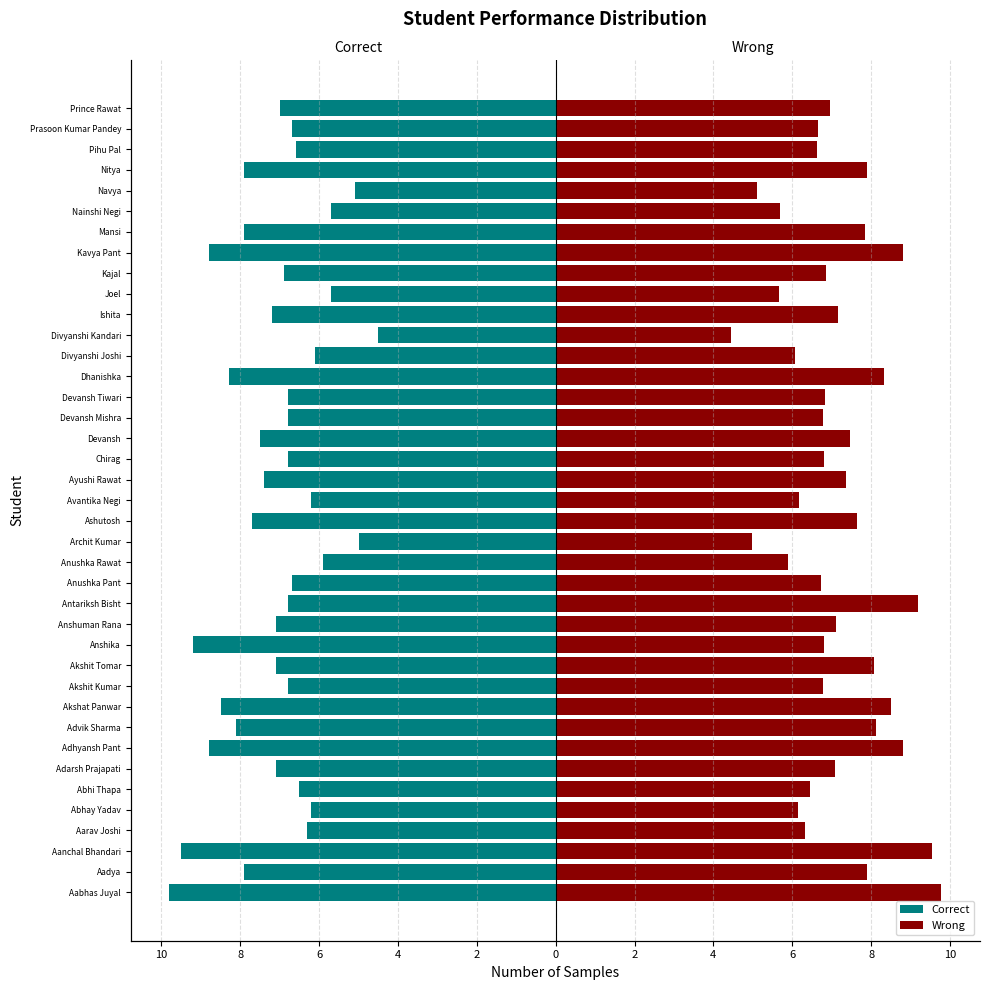

Reading left to right, transcribe all the data shown in this chart.

Correct: -9.8	-7.9	-9.5	-6.3	-6.2	-6.5	-7.1	-8.8	-8.1	-8.5	-6.8	-7.1	-9.2	-7.1	-6.8	-6.7	-5.9	-5.0	-7.7	-6.2	-7.4	-6.8	-7.5	-6.8	-6.8	-8.3	-6.1	-4.5	-7.2	-5.7	-6.9	-8.8	-7.9	-5.7	-5.1	-7.9	-6.6	-6.7	-7.0
Wrong: 9.8	7.9	9.5	6.3	6.2	6.5	7.1	8.8	8.1	8.5	6.8	8.1	6.8	7.1	9.2	6.7	5.9	5.0	7.7	6.2	7.4	6.8	7.5	6.8	6.8	8.3	6.1	4.5	7.2	5.7	6.9	8.8	7.8	5.7	5.1	7.9	6.6	6.7	7.0